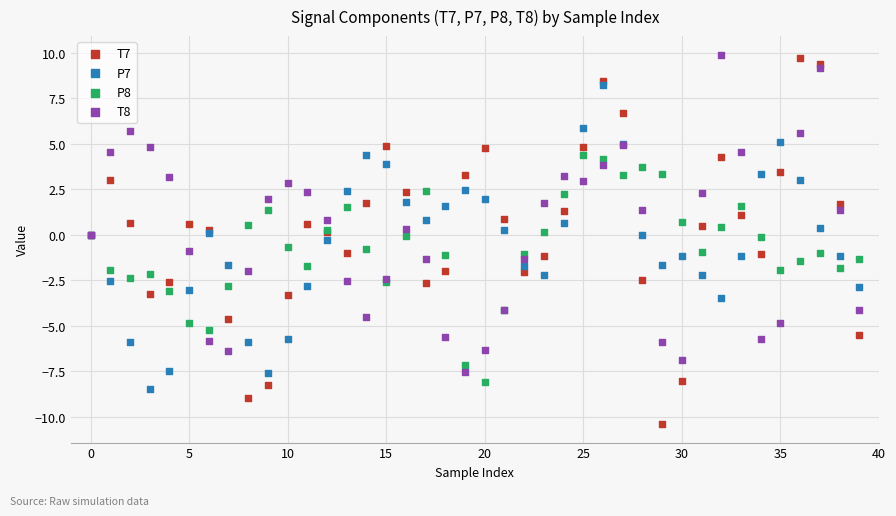

Which series reaches the maximum Y coordinate?

T8